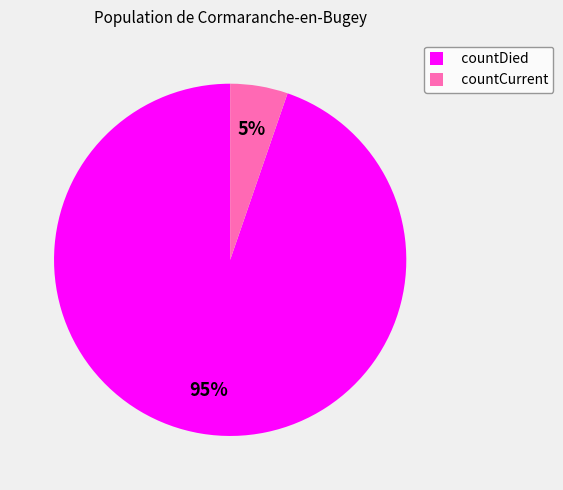

Which has a higher value, countDied or countCurrent?

countDied